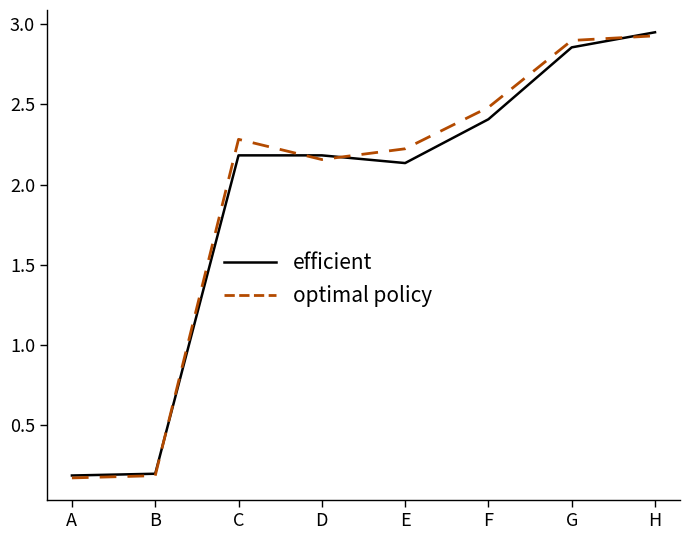

What is the minimum value shown in the chart?

0.2